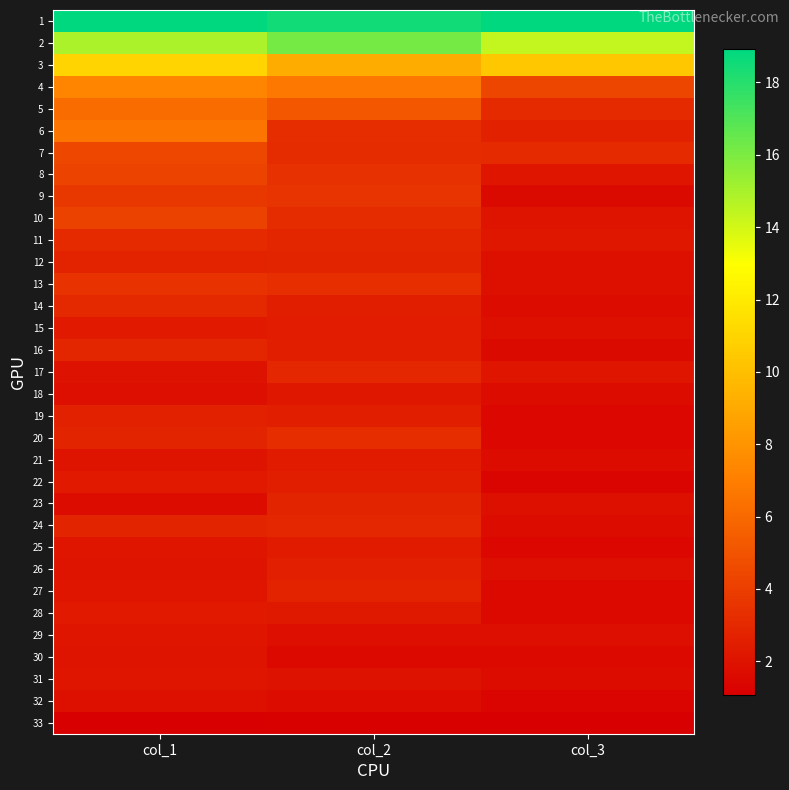

What is the minimum value shown in the chart?

1.1